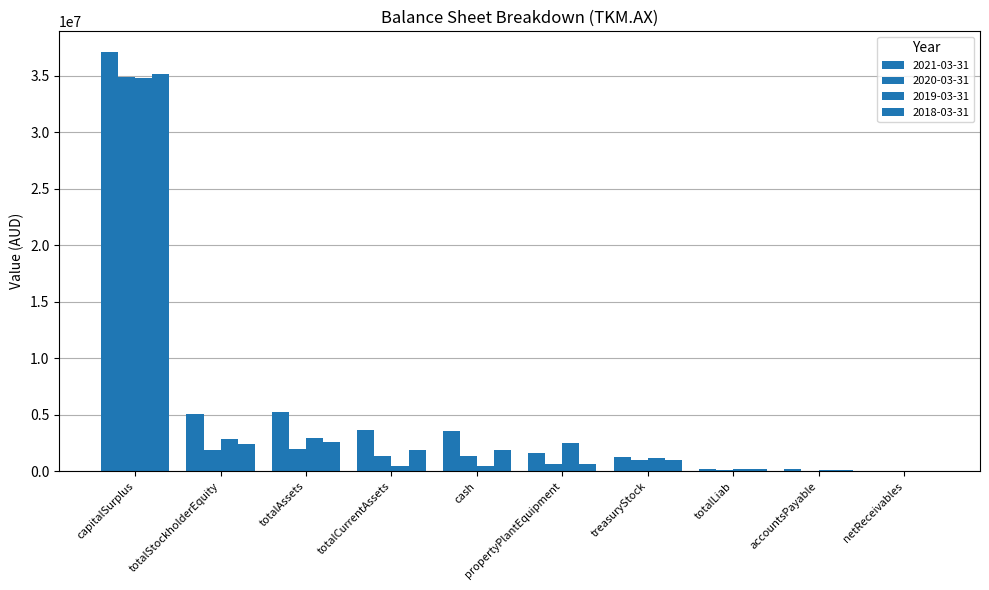

Where is 2021-03-31 nearest to the value 18549247?

totalAssets